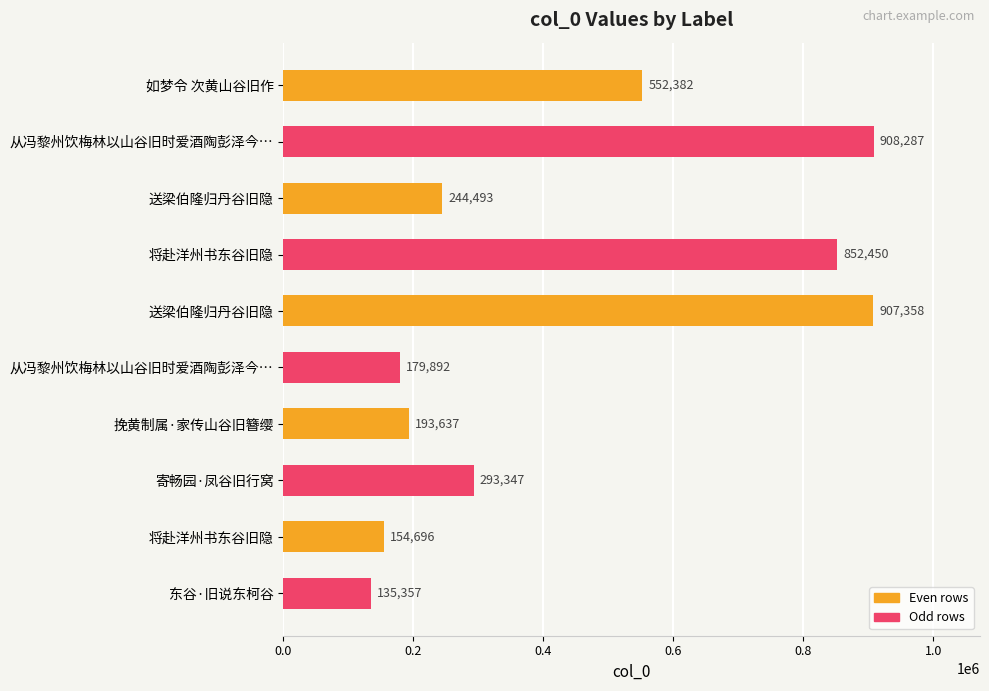

What is the average value?

442190